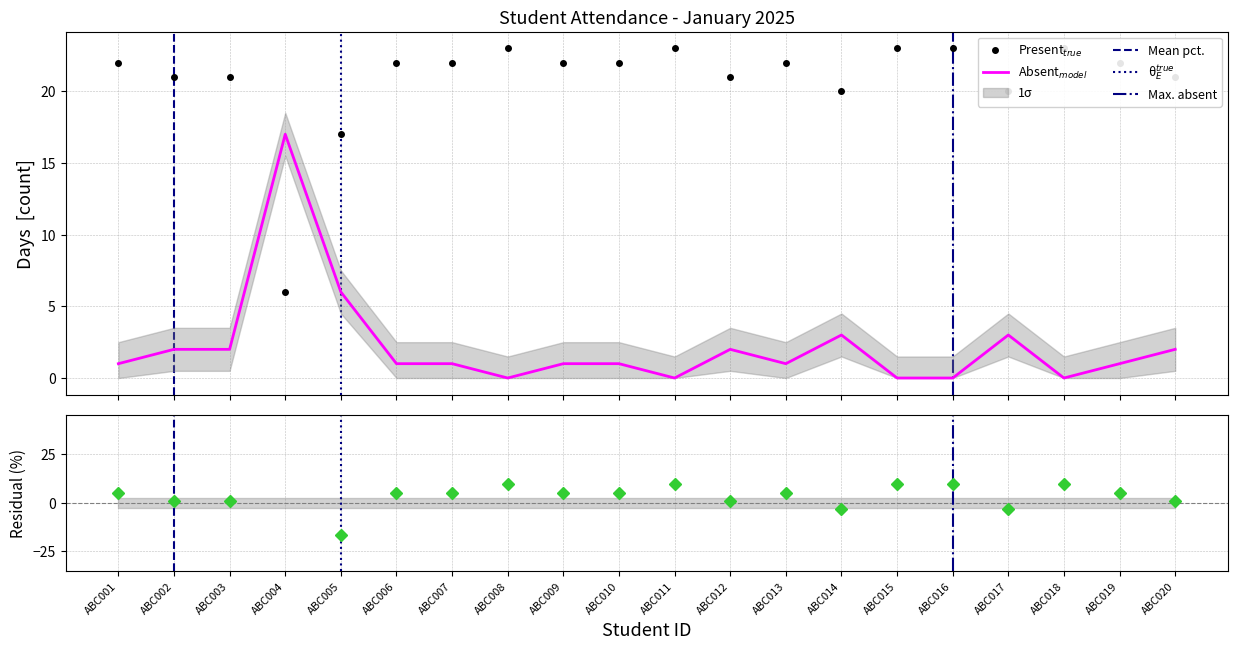

What is the difference between the maximum and second lowest values in the Percentage series?

26.1